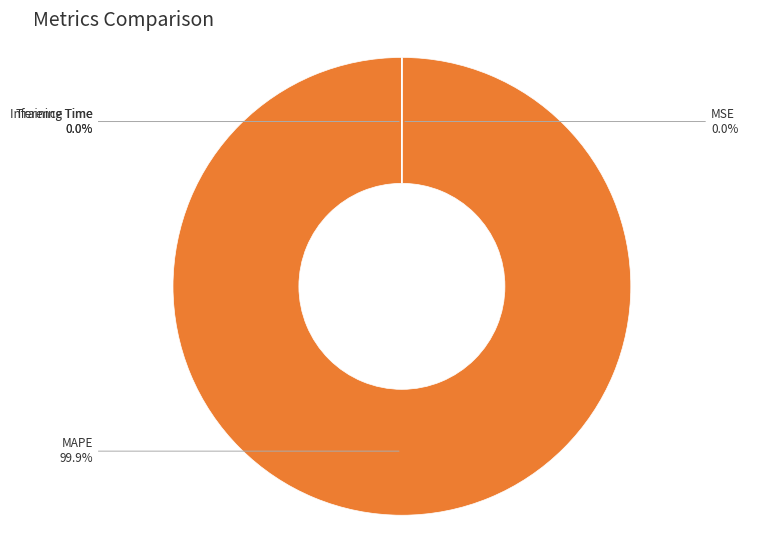

Which category has the biggest portion of the pie?

MAPE